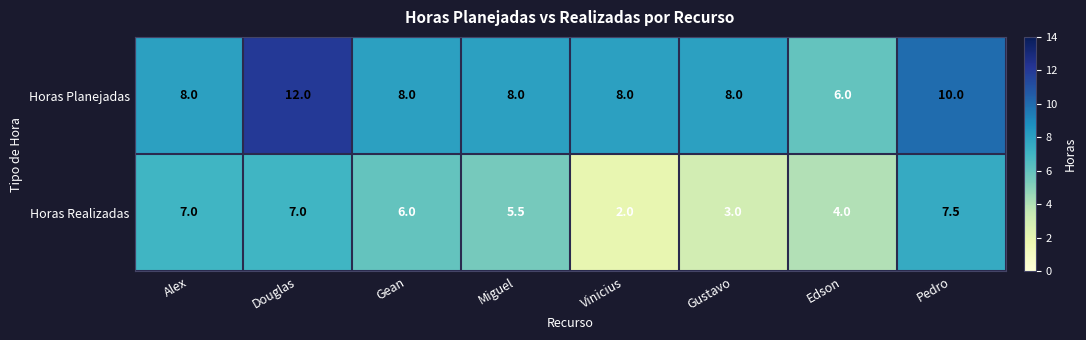

How many Horas Planejadas values are between 8 and 10?

6